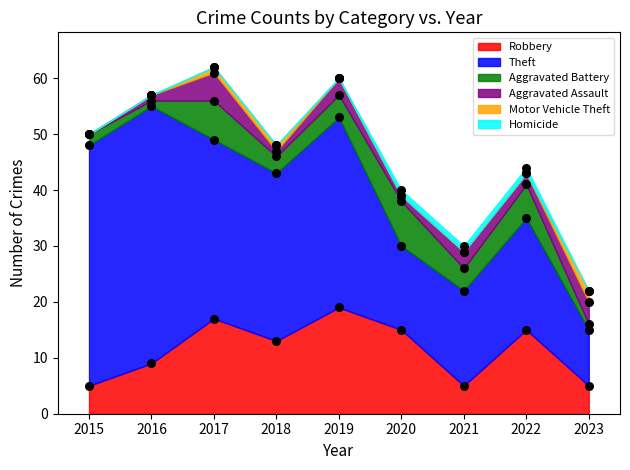

Which series contains the highest Y value?

Theft